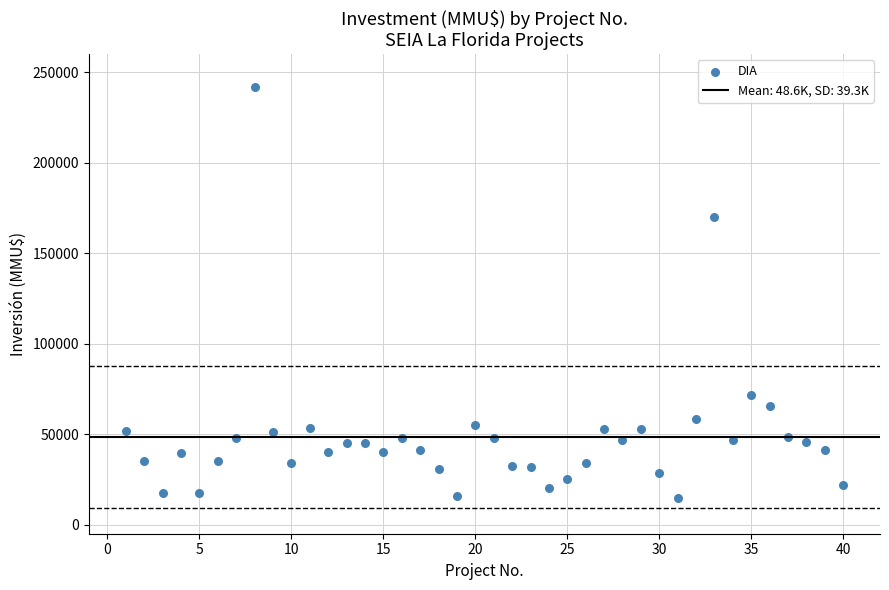

What is the range of X values (max minus min)?

39